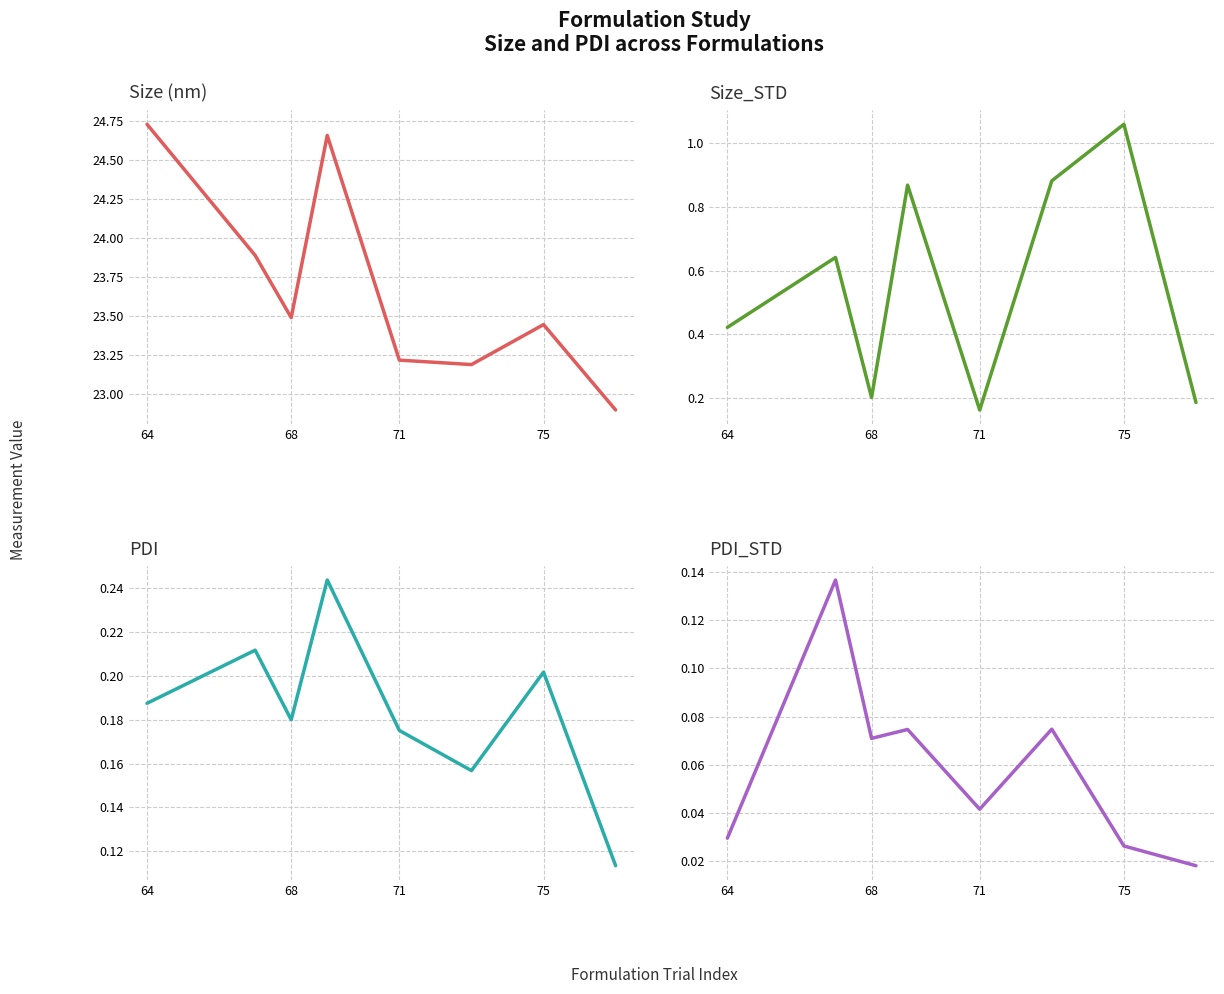

How many series are shown in this chart?

4